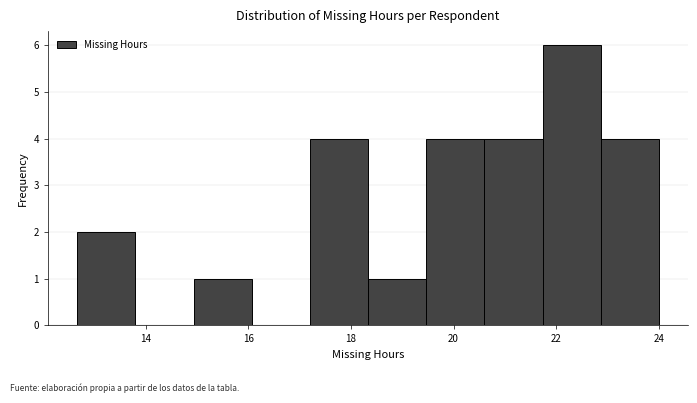

Reading left to right, transcribe this chart: for each bar, give the range it covers on the x-axis and its height. Neither the bar edges nor the heights are printed on the chart, so give them approximately, as read against the axes.

12.6 to 13.8: 2
13.8 to 15.0: 0
15.0 to 16.0: 1
16.0 to 17.2: 0
17.2 to 18.4: 4
18.4 to 19.4: 1
19.4 to 20.6: 4
20.6 to 21.8: 4
21.8 to 22.8: 6
22.8 to 24.0: 4